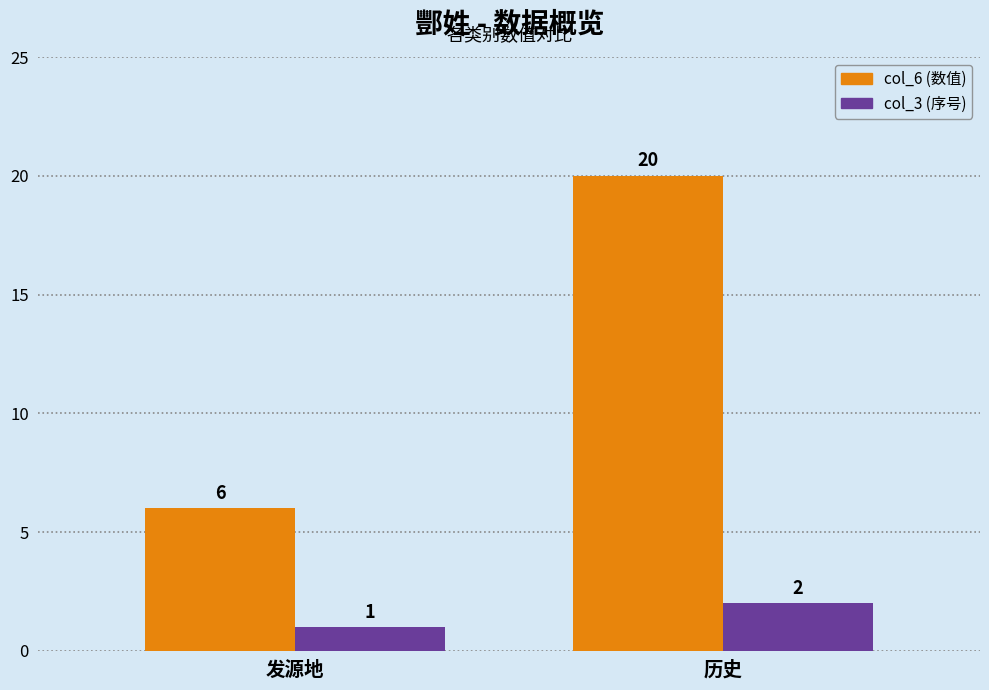

What are all the series names shown in the legend?

col_6 (数值), col_3 (序号)